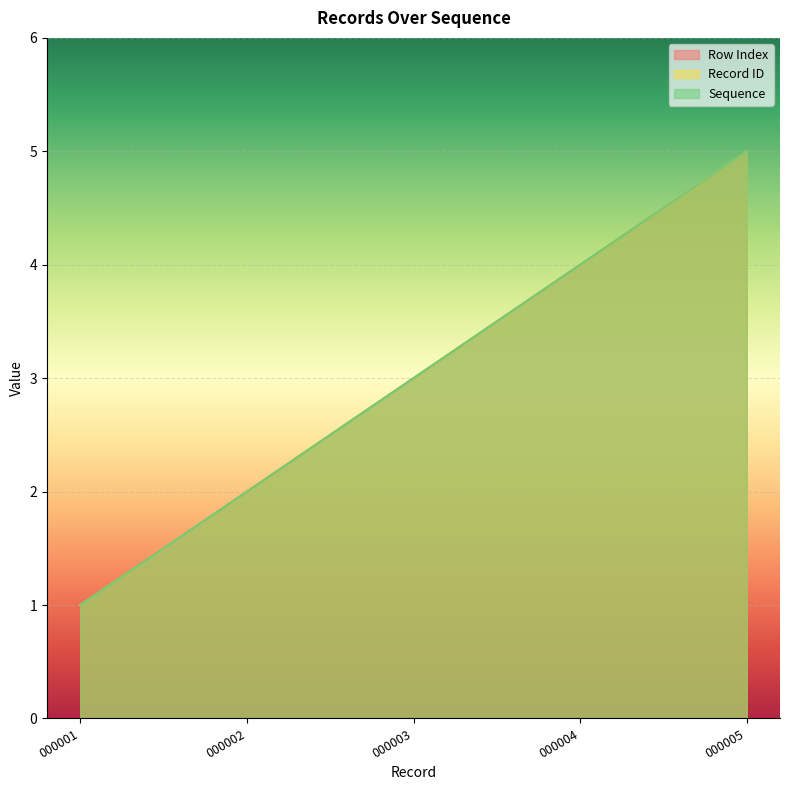

What is the value of the Record ID point at the 2nd from the left?

2